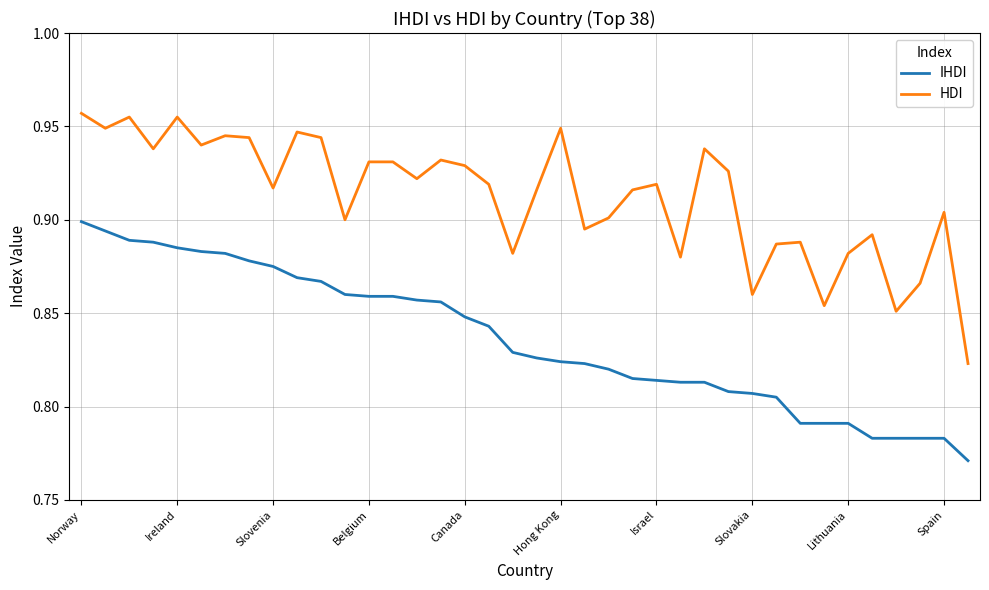

At how many categories does at least one series exceed 0?

38